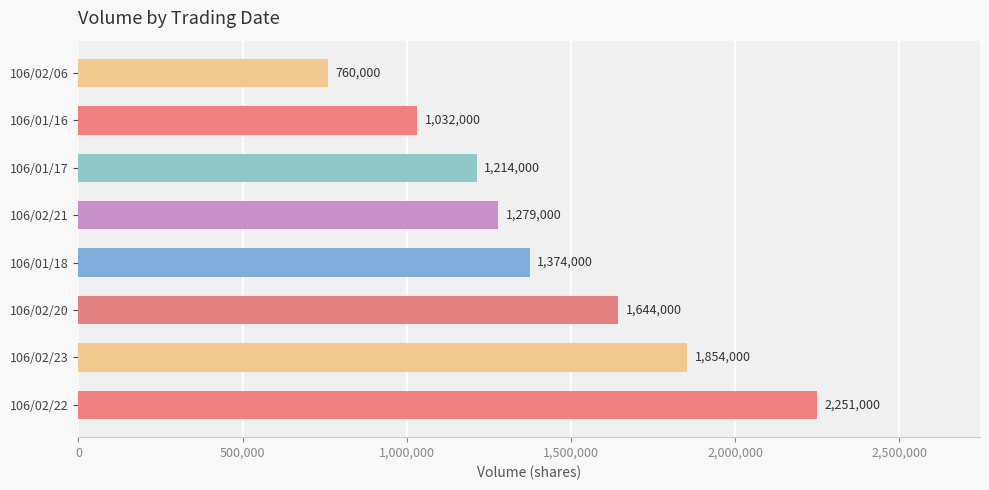

What is the maximum value shown in the chart?

2251000